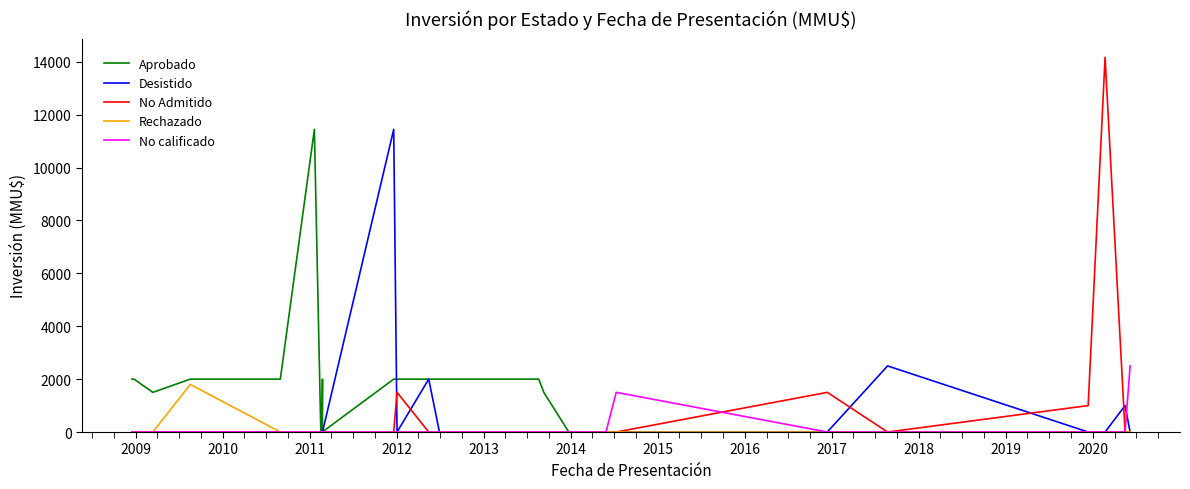

How many interior local valleys does the No Admitido series have?

1